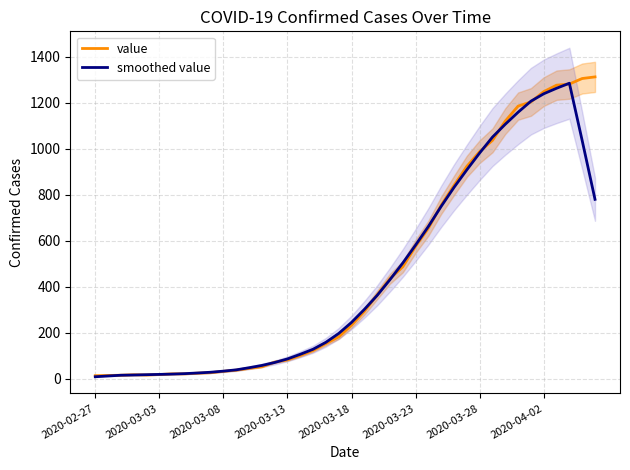

What is the maximum value for value?

1313.0